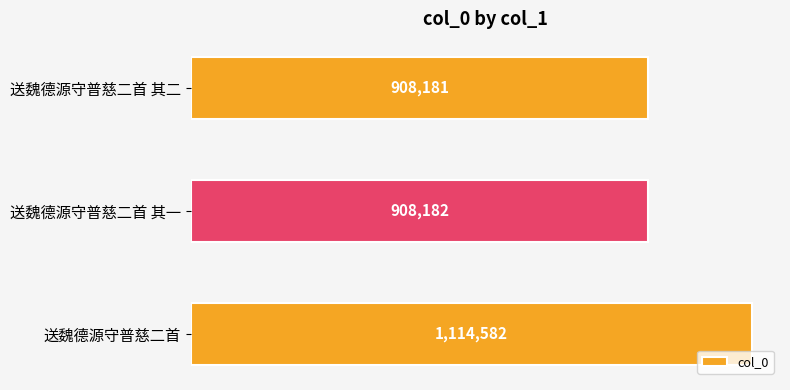

At which category does the chart reach its peak across all series?

送魏德源守普慈二首